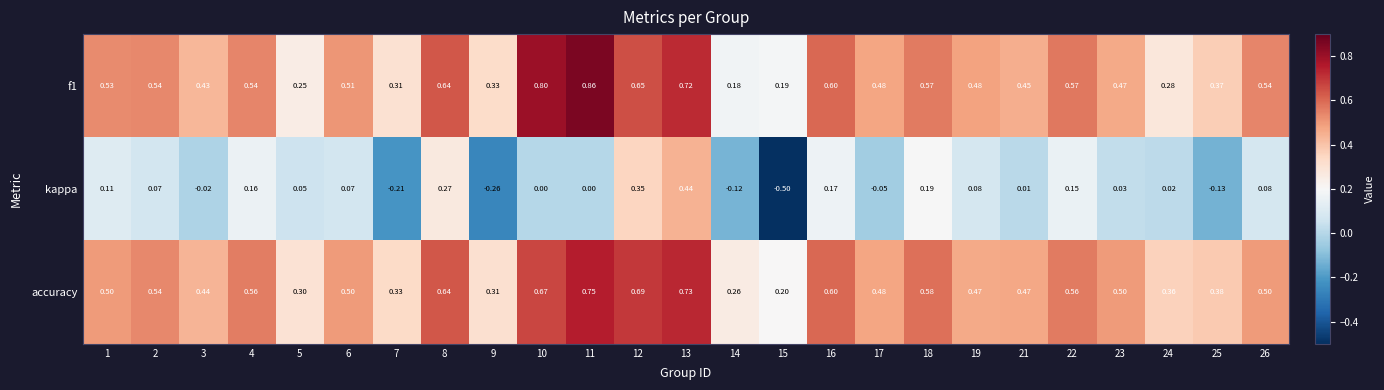

Which series has the largest total across all categories?

accuracy